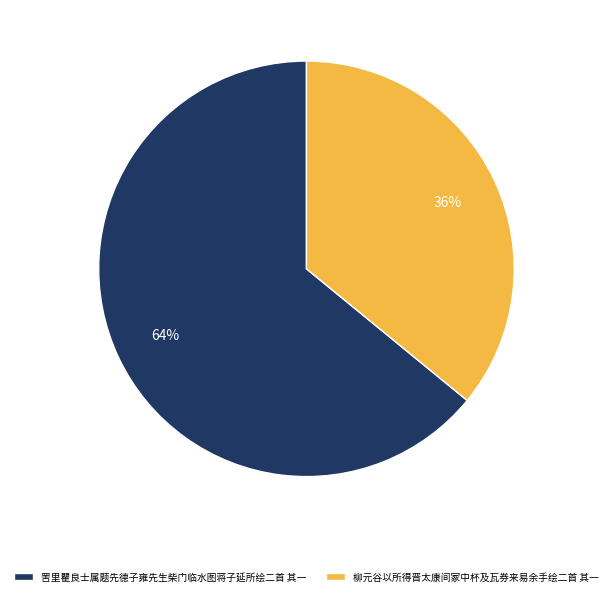

Do 柳元谷以所得晋太康间冢中杯及瓦券来易余手绘二首 其一 and 罟里瞿良士属题先德子雍先生柴门临水图蒋子延所绘二首 其一 together represent more than half of the pie?

Yes